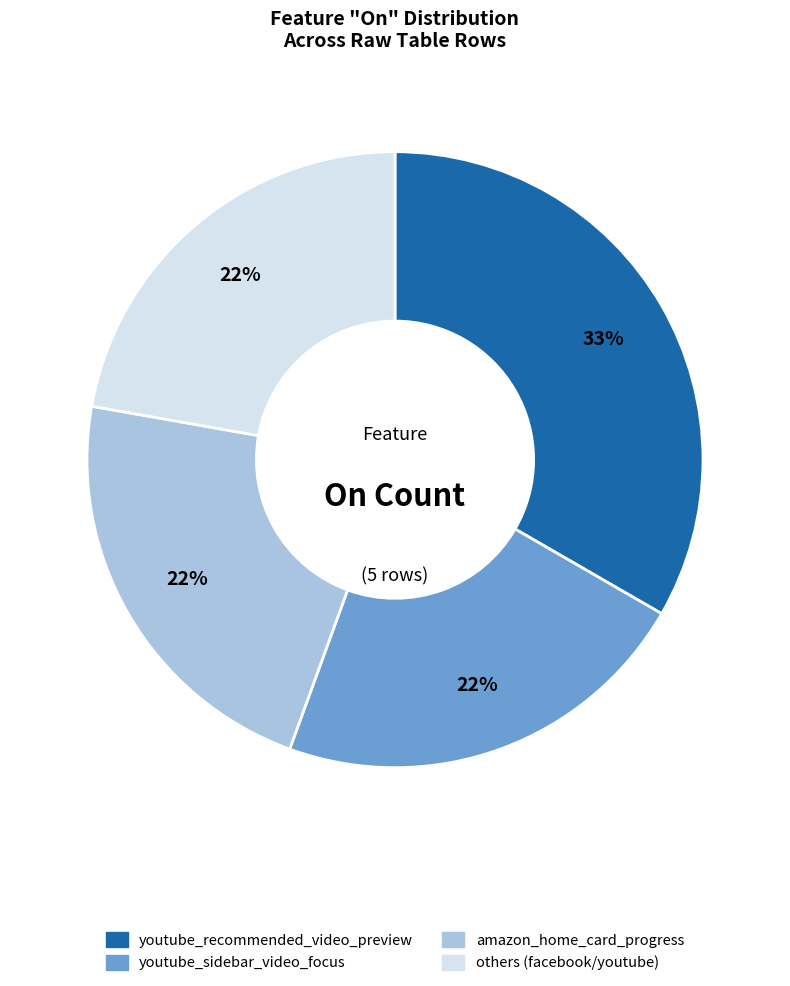

Is there any slice that represents more than half of the pie?

No